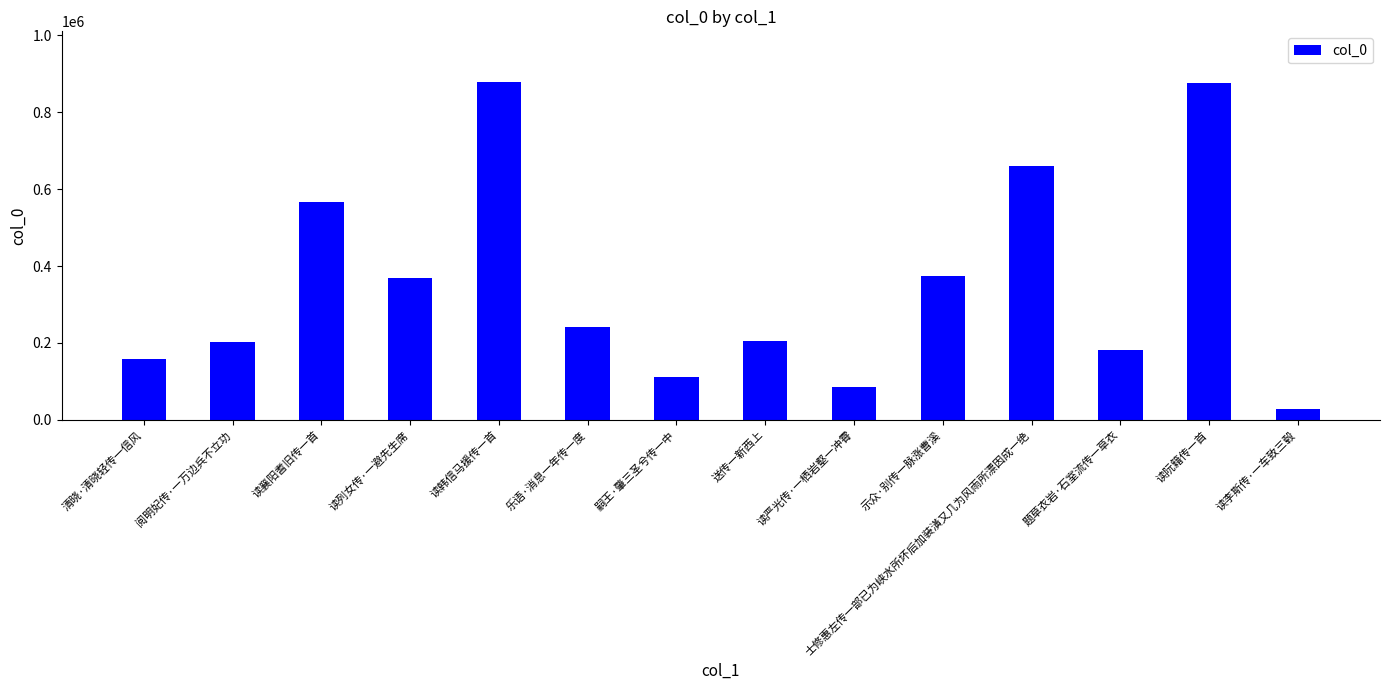

What is the difference between the maximum and minimum values?

851761